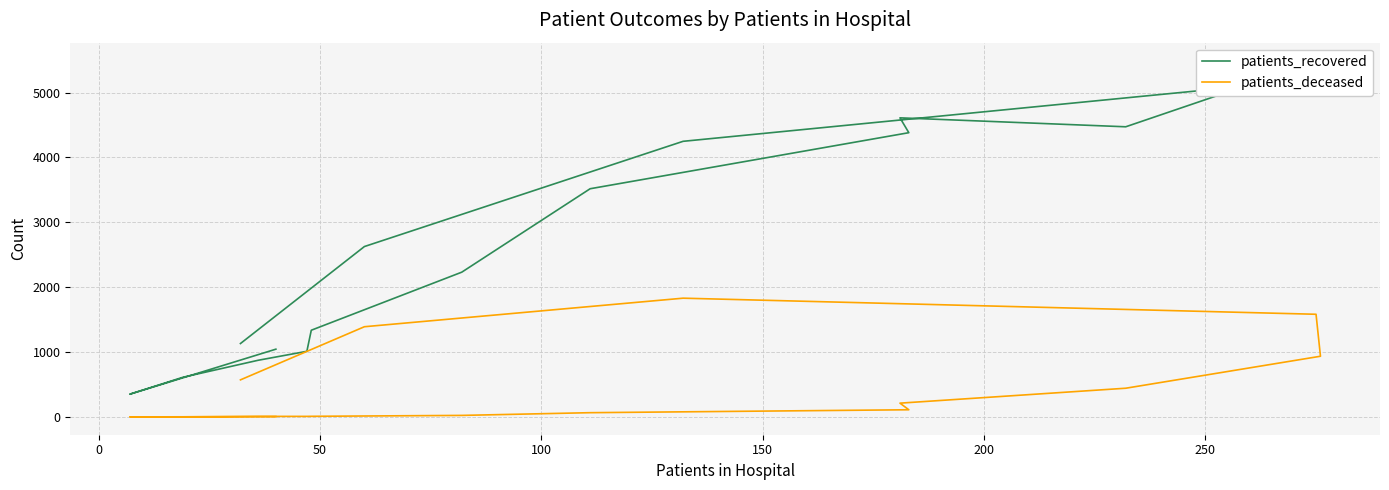

Reading right to left, extract all data points from this chart.

patients_recovered: 1132	2627	4249	5206	5495	4473	4611	4382	3518	2232	1337	1012	874	612	351	1045
patients_deceased: 572	1391	1831	1583	936	443	213	111	66	24	10	9	9	2	1	5